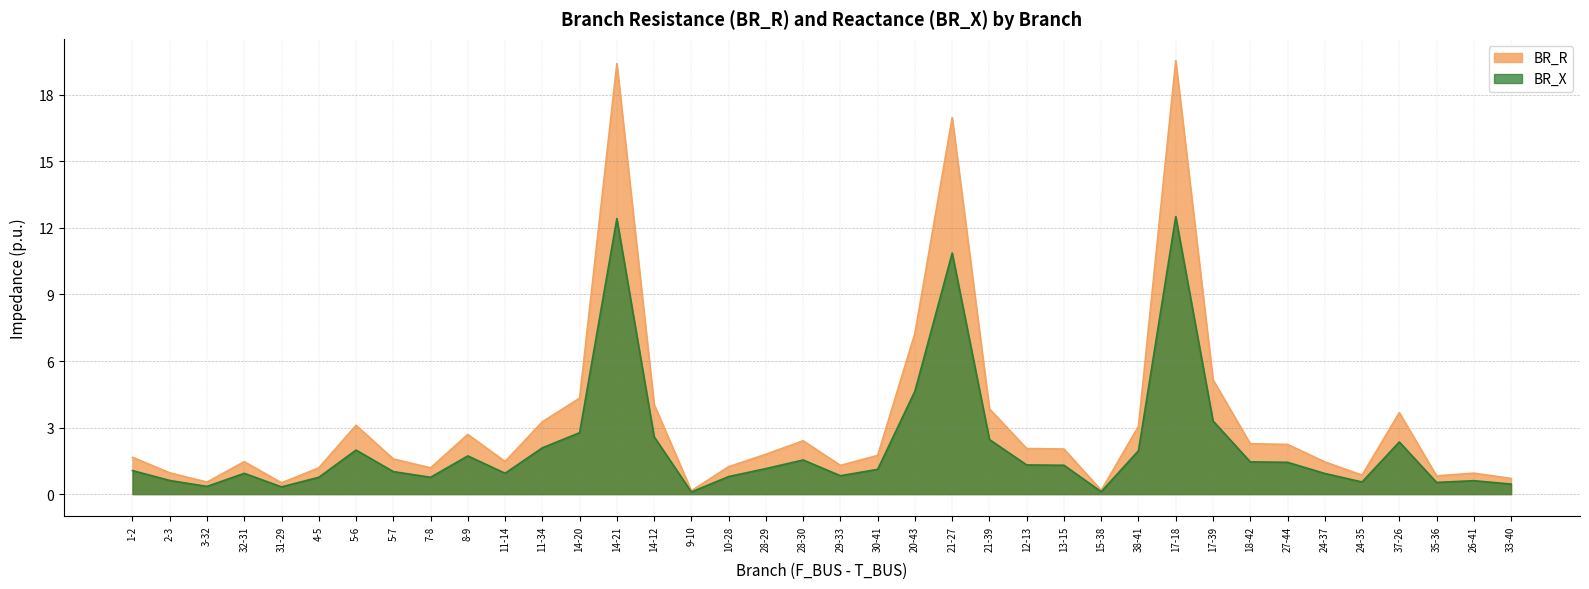

Is the value of BR_X at 2-3 greater than the value of BR_R at 8-9?

No